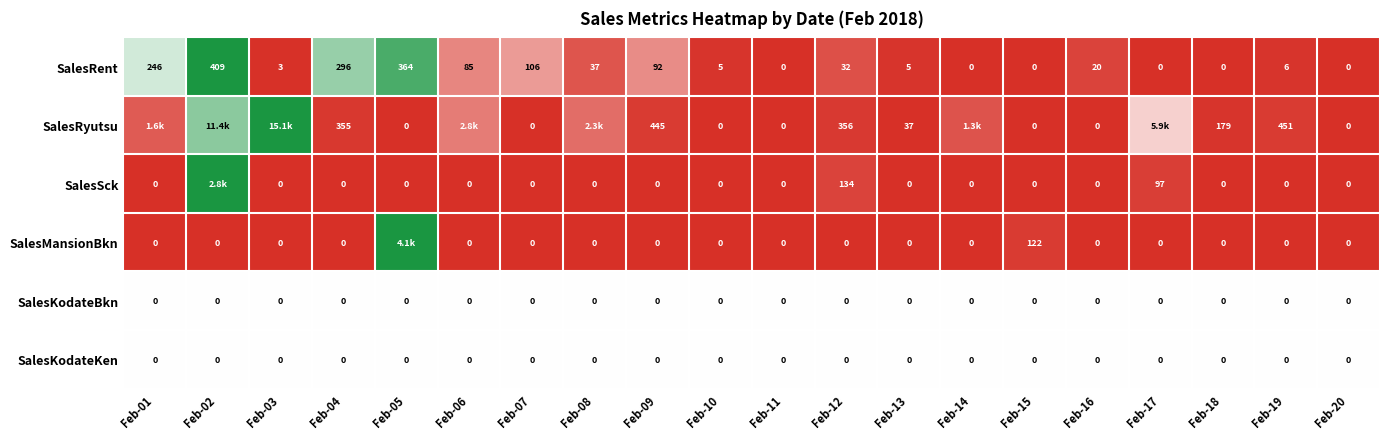

Is the value of SalesRent at Feb-03 greater than the value of SalesKodateBkn at Feb-03?

Yes